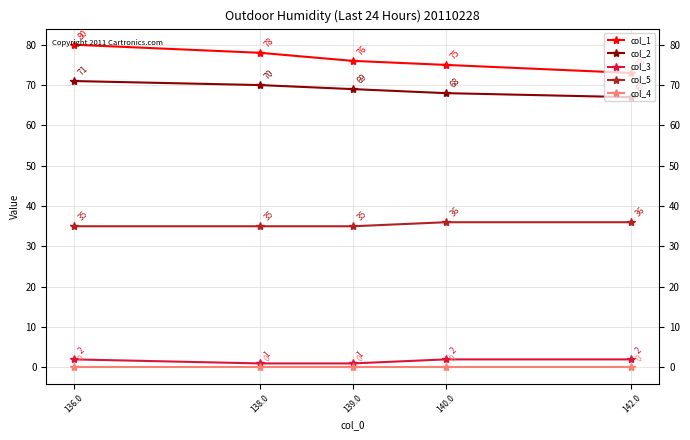

At which category is the sum across all series the highest?

136.0